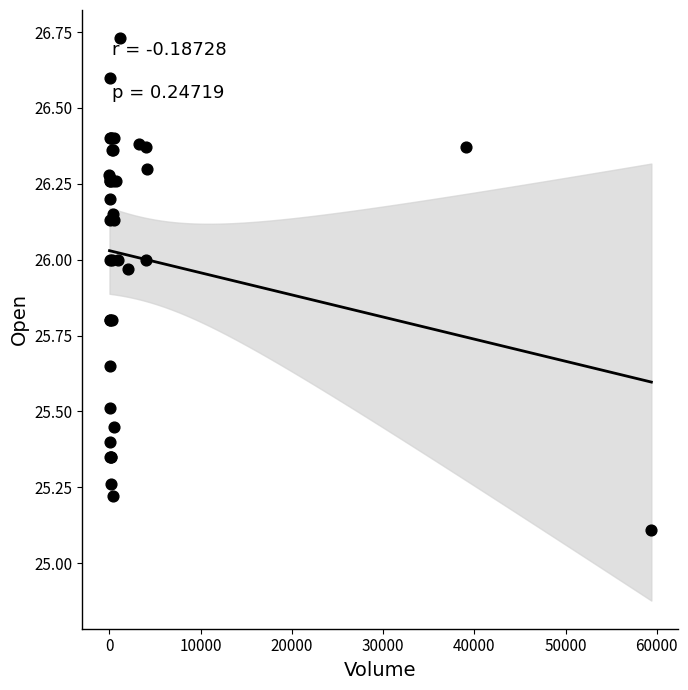

What Y value in the scatter plot is closest to 25?

25.1